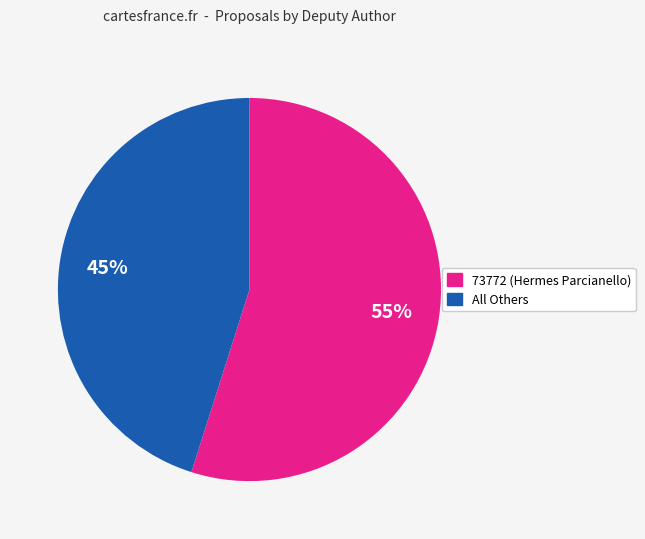

To the nearest percent, what is the average slice percentage?

50%